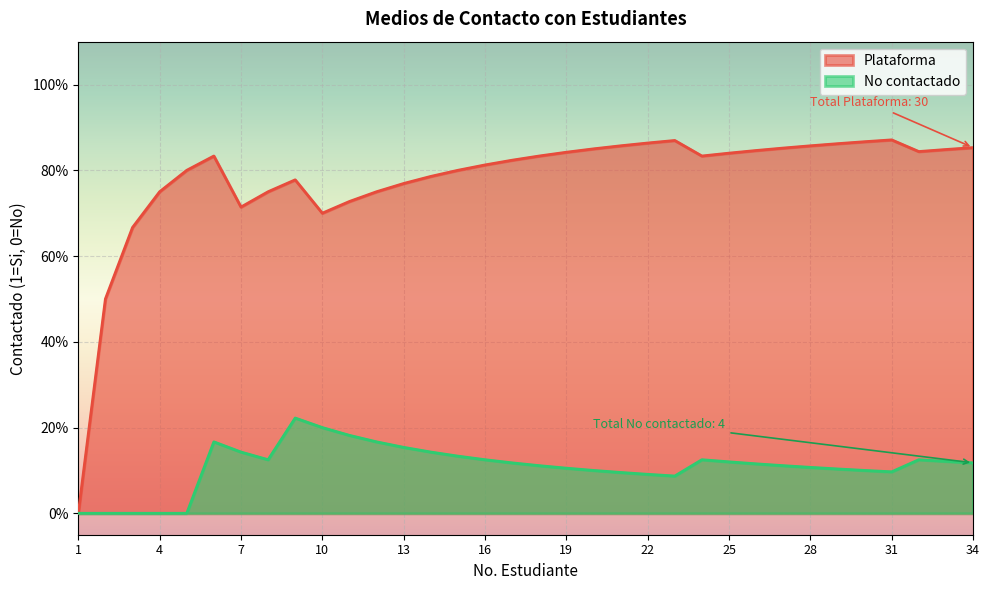

After their last crossing, which series has the higher values: Plataforma or No contactado?

Plataforma